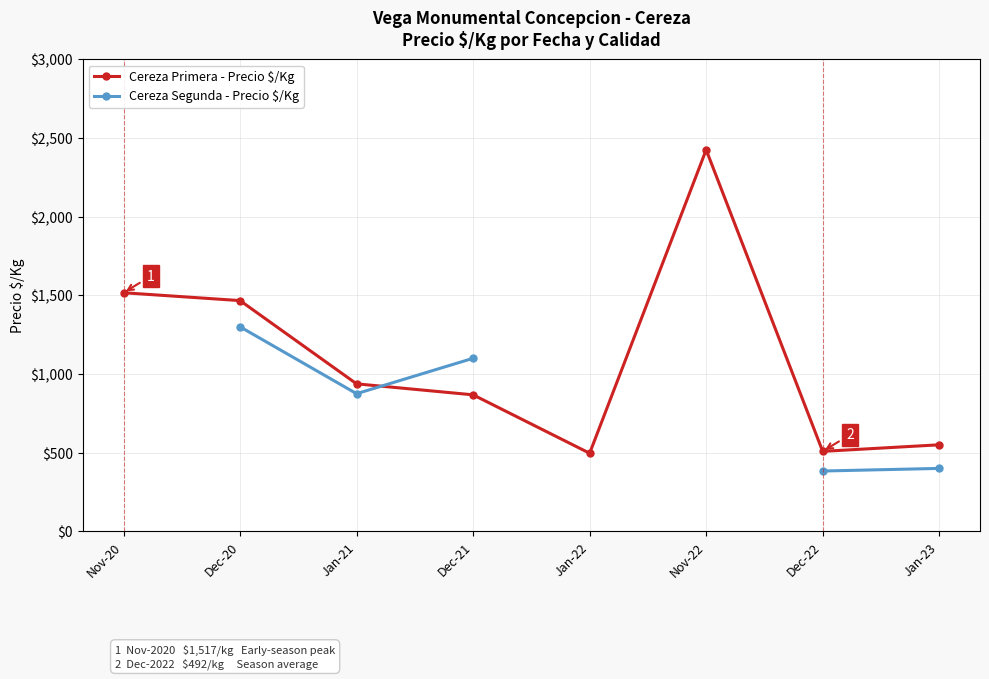

Between Dec-21 and Jan-22, which series saw the biggest shift?

Cereza Primera - Precio $/Kg